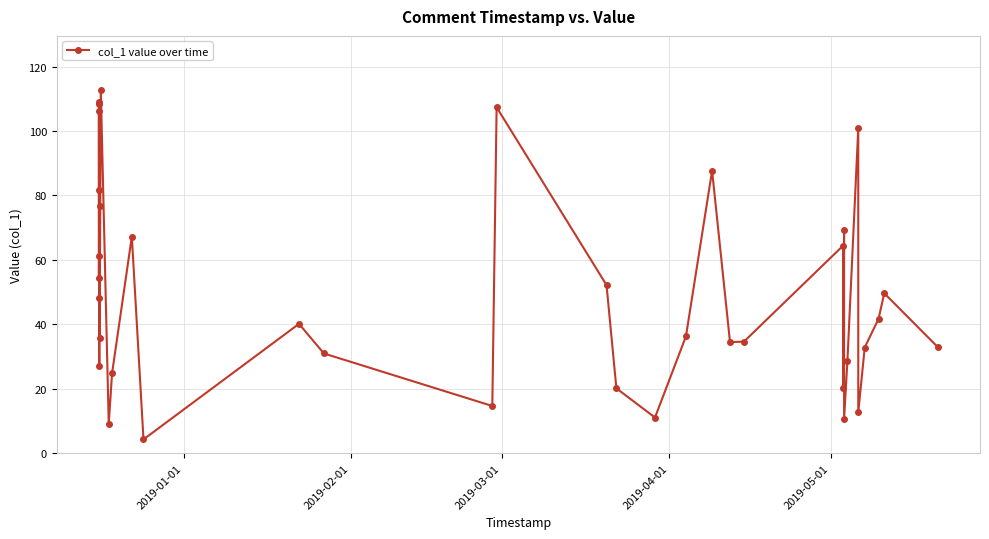

What is the greatest value displayed?

112.6